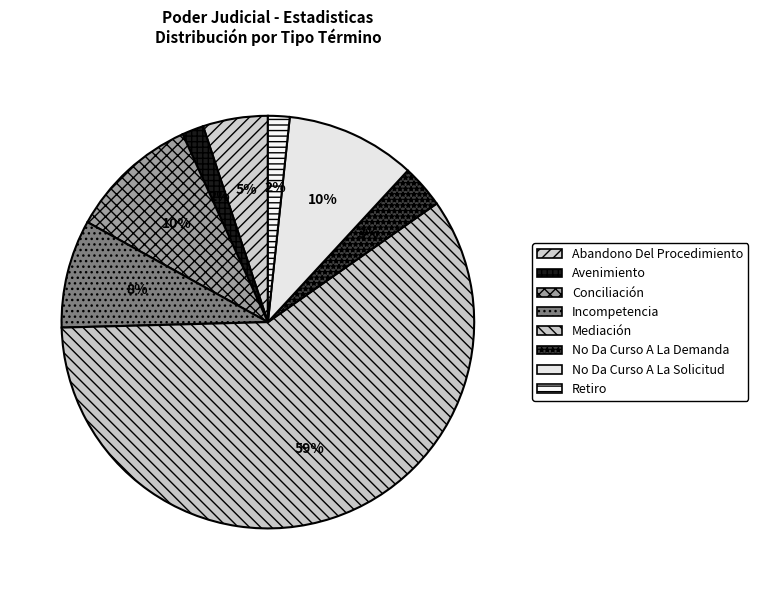

To the nearest percent, what percentage of the pie is Avenimiento?

2%